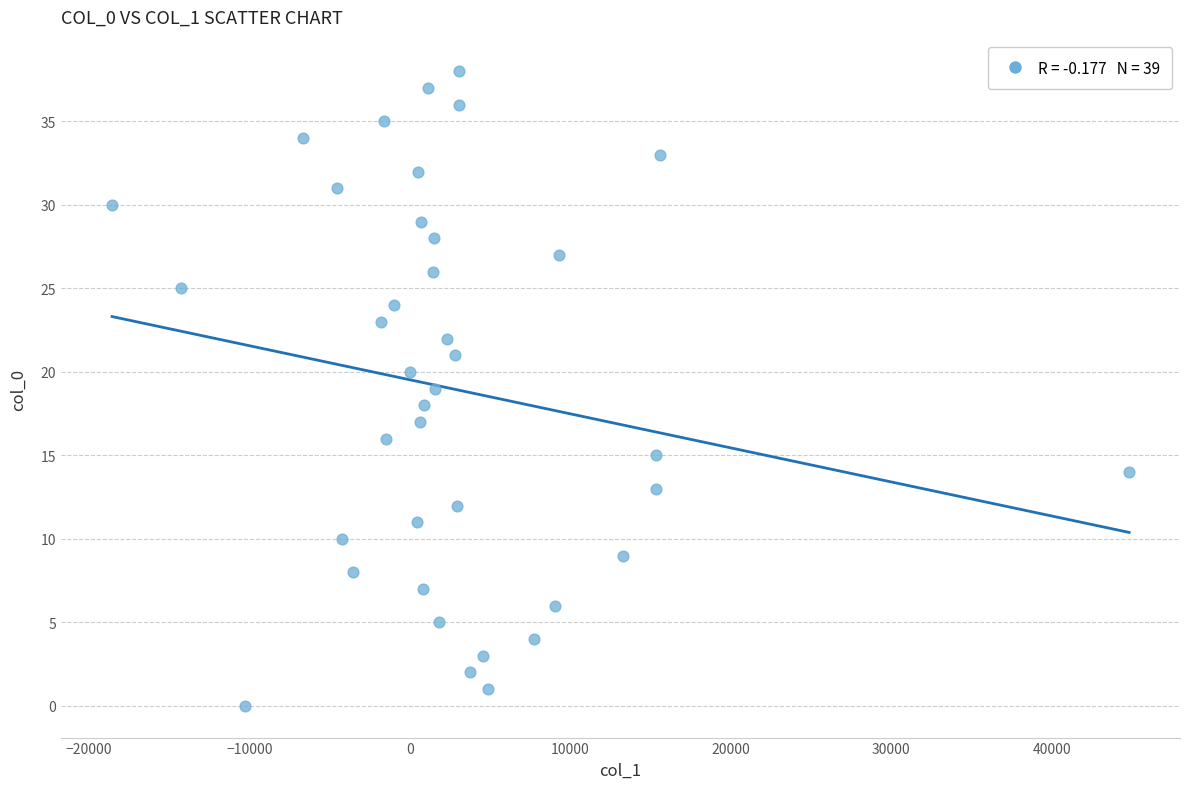

What is the range of Y values (max minus min)?

38